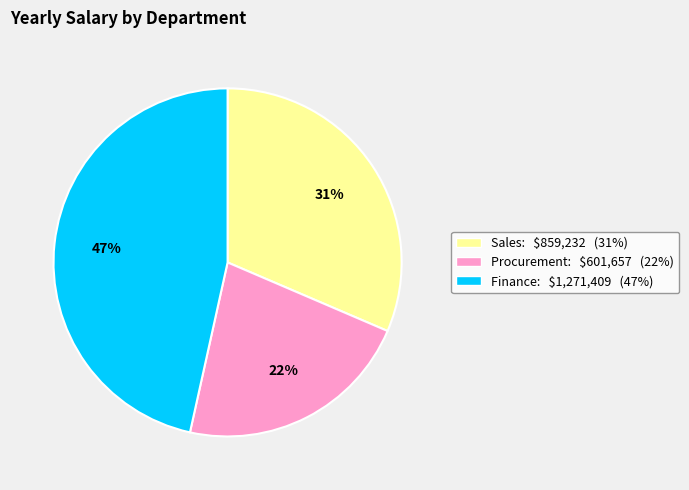

Does Finance represent more than half of the total?

No